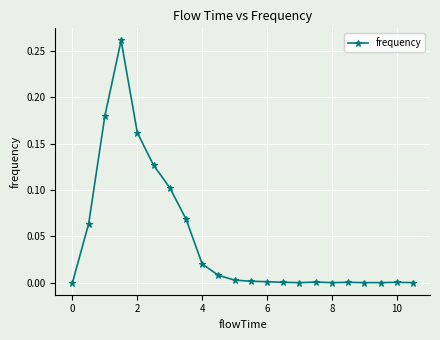

Count the number of categories in the chart.

22